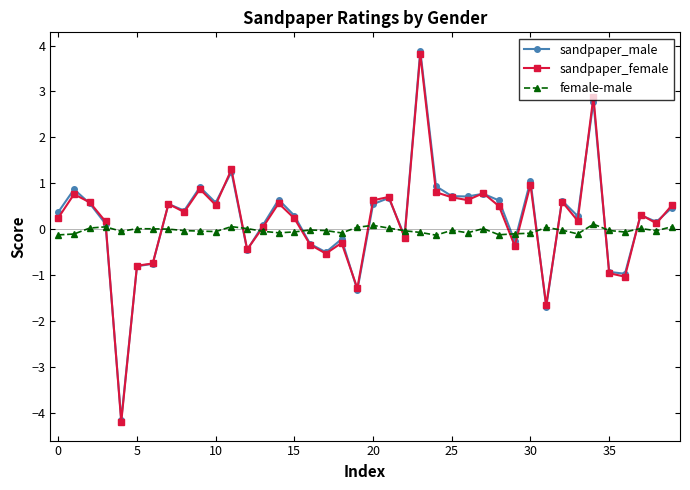

Which series has the largest range (max minus min)?

sandpaper_male